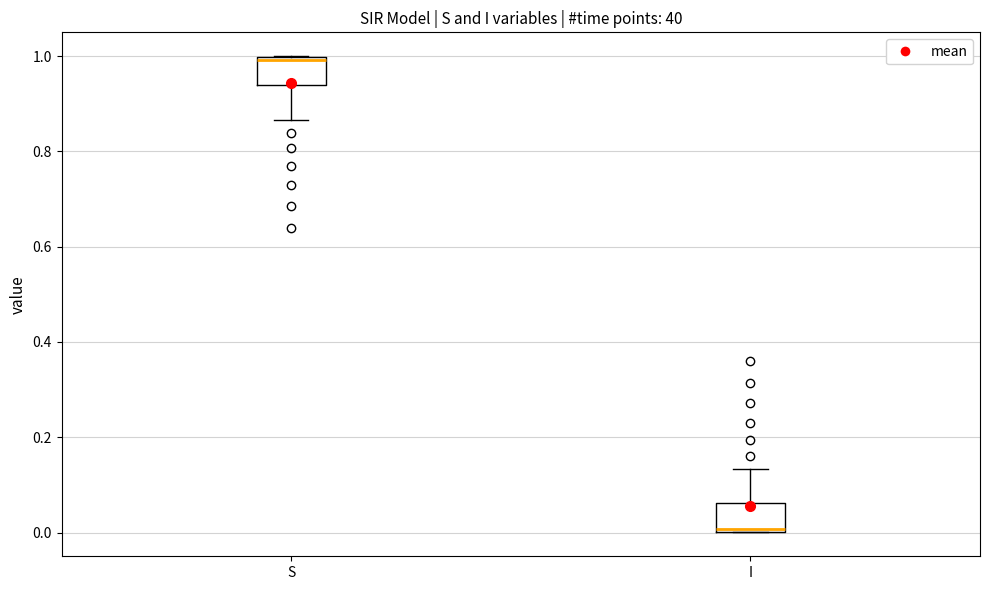

Which box has the highest median line?

S